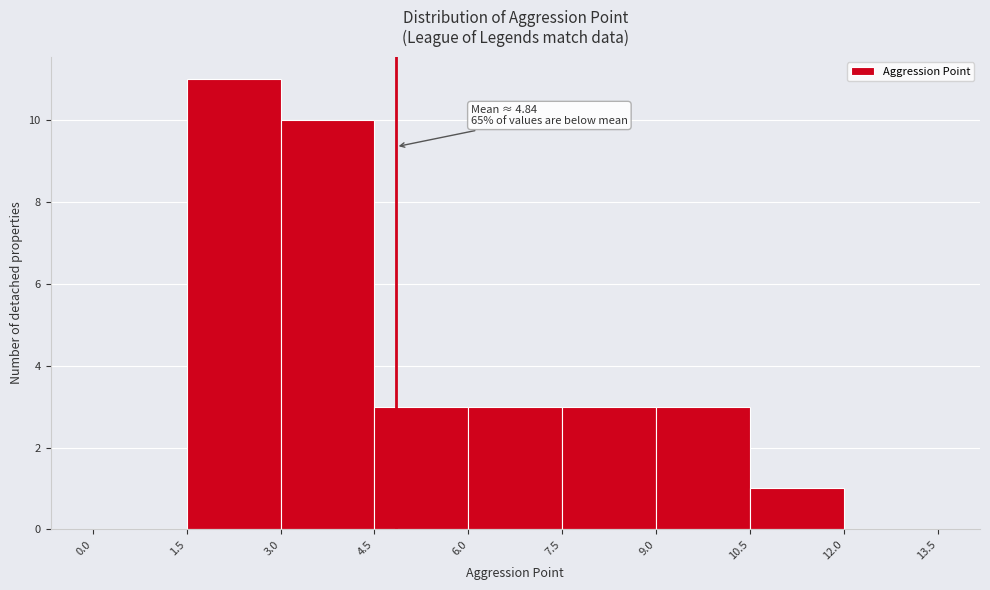

Over which range of the x-axis is the bar tallest?

1.5 to 3.0